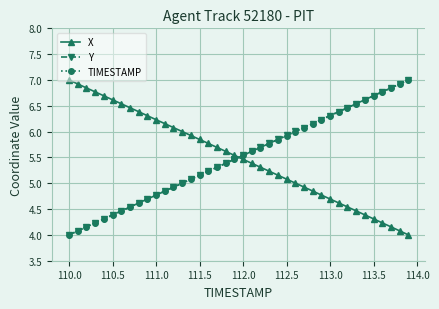

What is the value of the Y point at the 21st from the left?

5.5